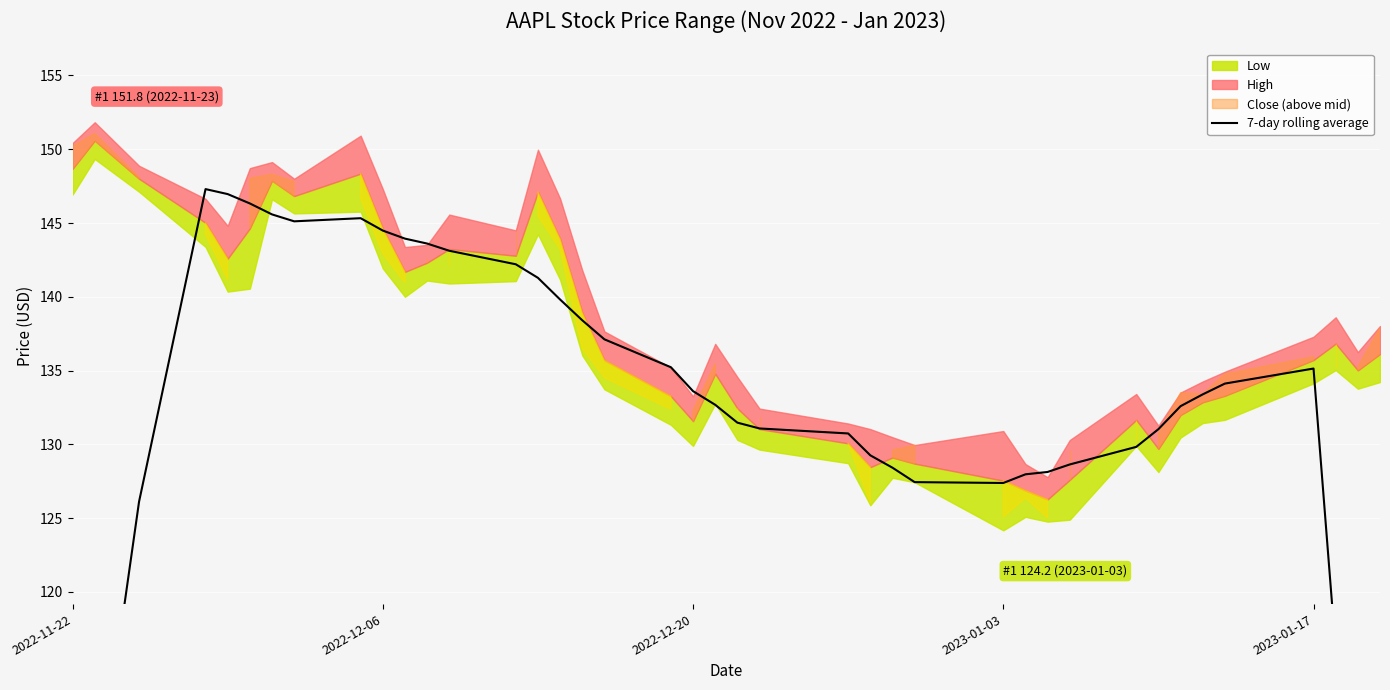

Reading left to right, list all the values displayed in this chart.

84.8	105.0	126.1	147.3	147.0	146.3	145.6	145.1	145.3	144.5	143.9	143.6	143.1	142.2	141.3	139.8	138.4	137.1	135.2	133.6	132.7	131.5	131.1	130.7	129.3	128.4	127.4	127.4	128.0	128.1	128.6	129.8	131.0	132.6	133.4	134.1	135.1	116.1	97.0	77.8